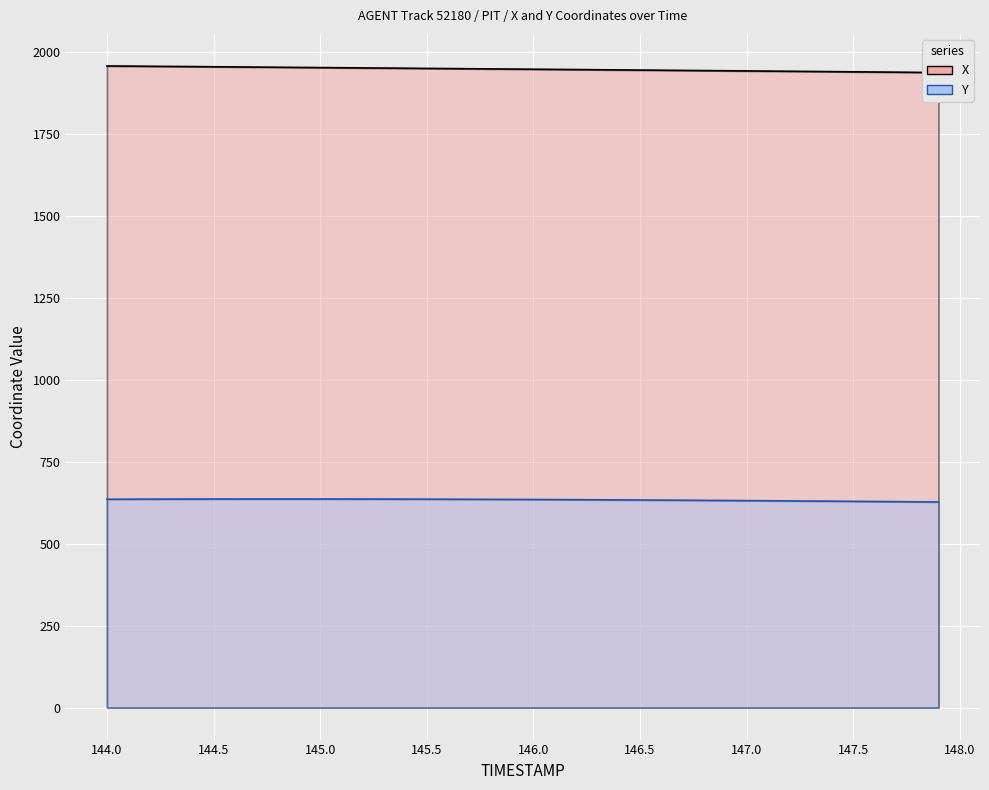

What is the average value of the Y series?

634.0